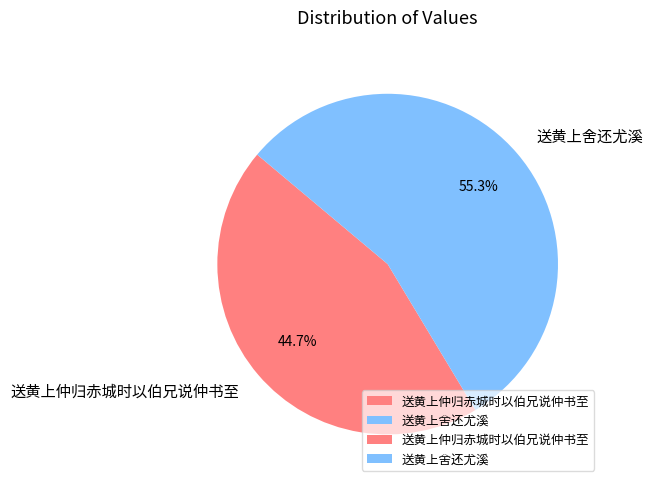

Combined, what portion of the pie is 送黄上仲归赤城时以伯兄说仲书至 and 送黄上舍还尤溪?

100.0%